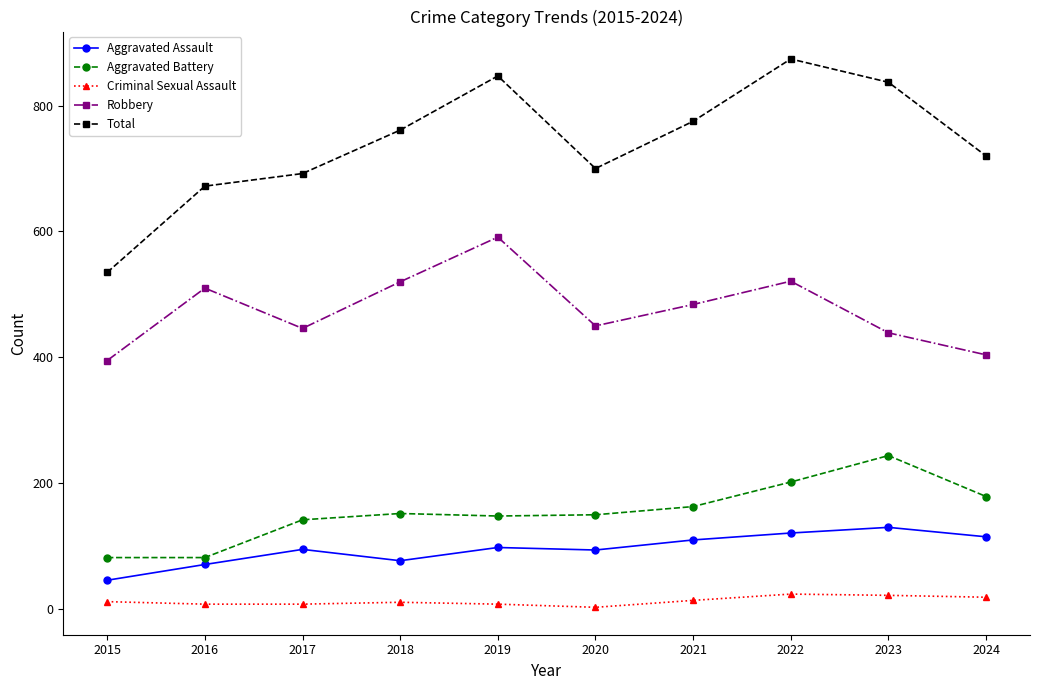

What is the sum of the Total values at 2021 and 2015?

1310